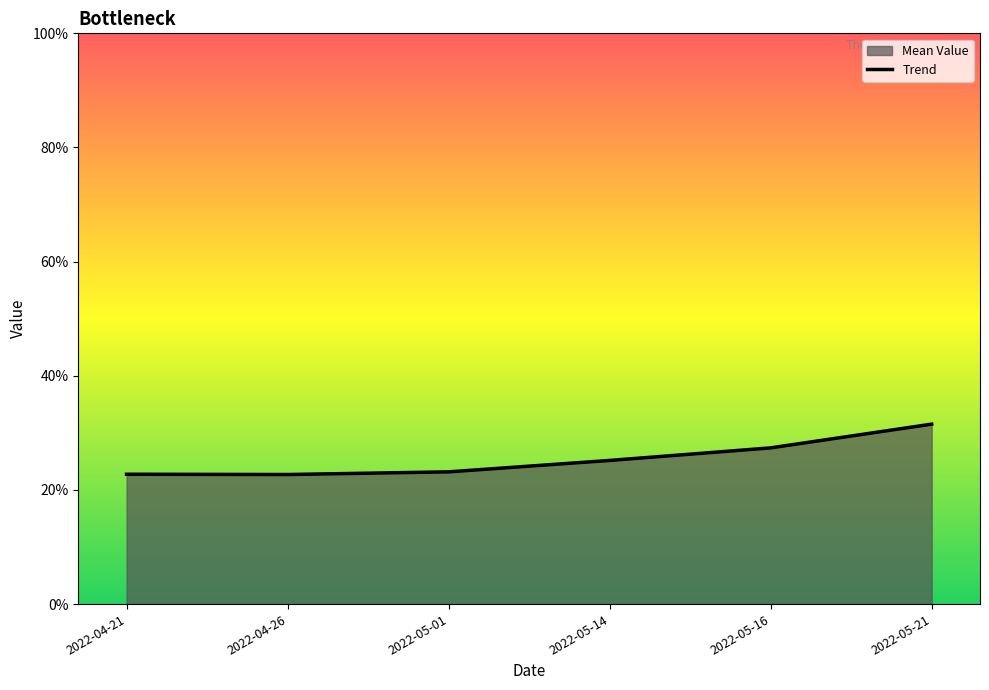

What value does the data have at 2022-05-21?

0.3